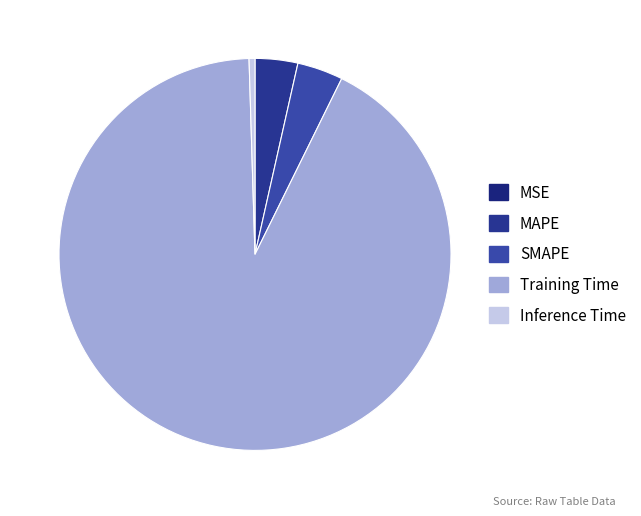

What percentage is NOT represented by Inference Time?

99.5%